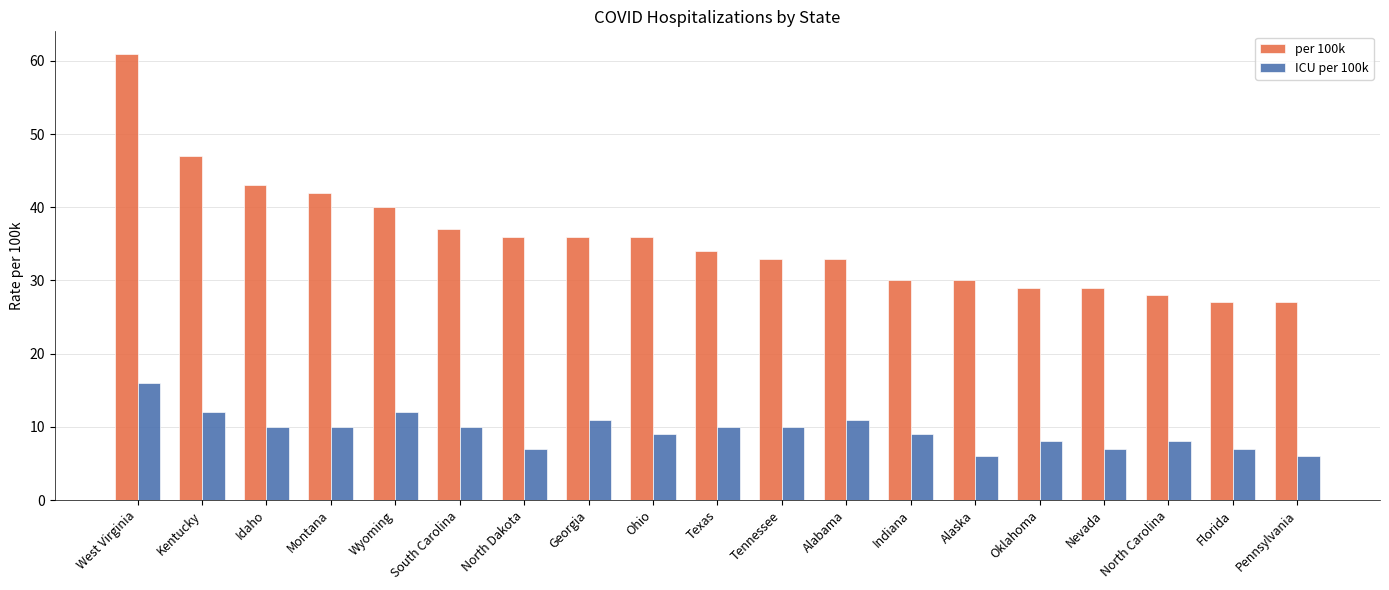

Reading left to right, extract all data points from this chart.

per 100k: 61	47	43	42	40	37	36	36	36	34	33	33	30	30	29	29	28	27	27
ICU per 100k: 16	12	10	10	12	10	7	11	9	10	10	11	9	6	8	7	8	7	6